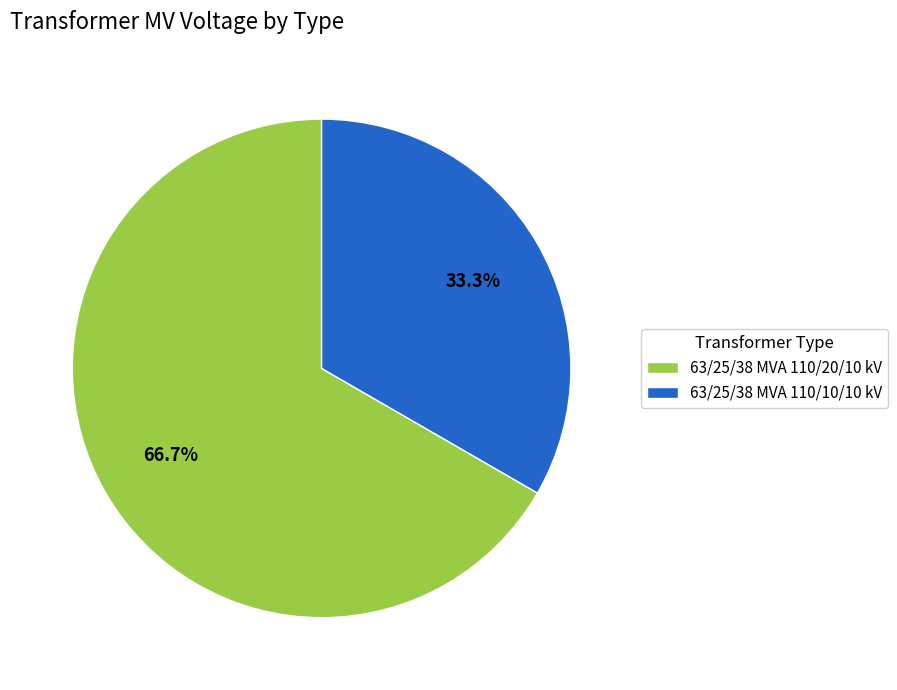

To the nearest percent, what is the difference between the 63/25/38 MVA 110/10/10 kV and 63/25/38 MVA 110/20/10 kV slice percentages?

33%